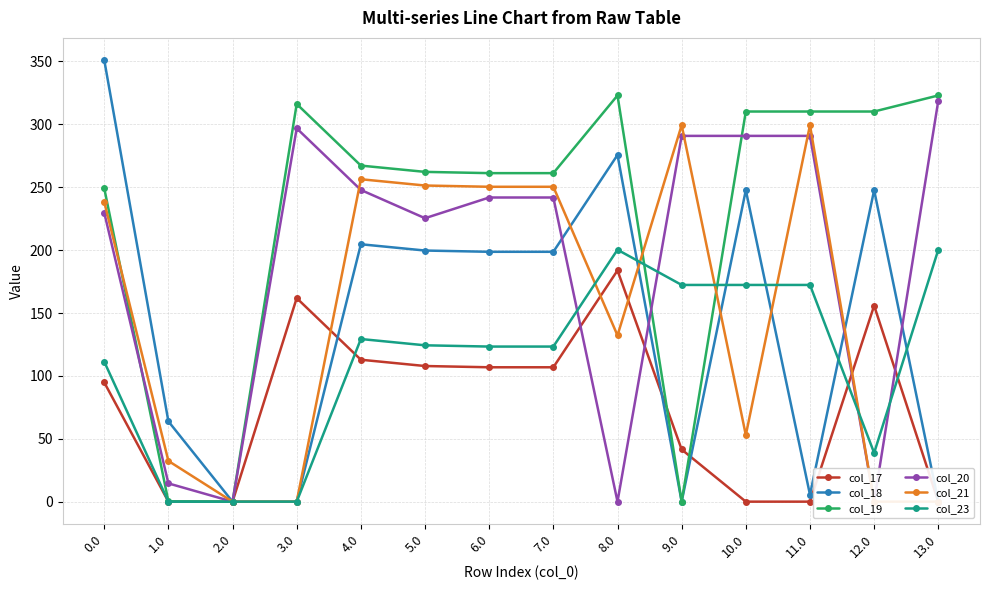

What is the label of the 10th point from the left?

9.0